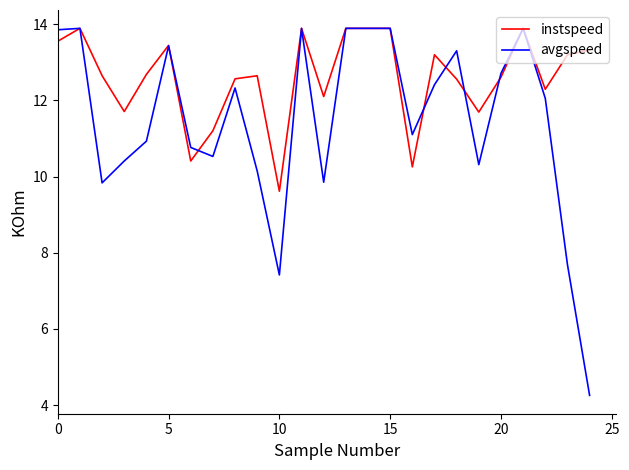

Which series has the largest total across all categories?

instspeed